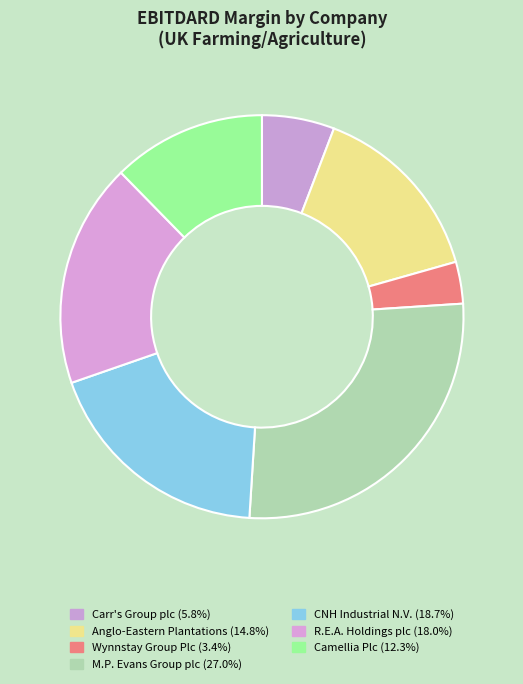

To the nearest percent, what is the difference between the largest and smallest slice percentages?

24%